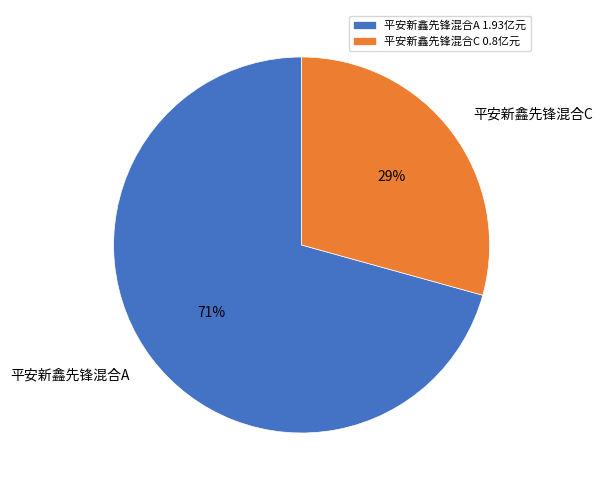

To the nearest percent, what percentage of the pie is 平安新鑫先锋混合C?

29%